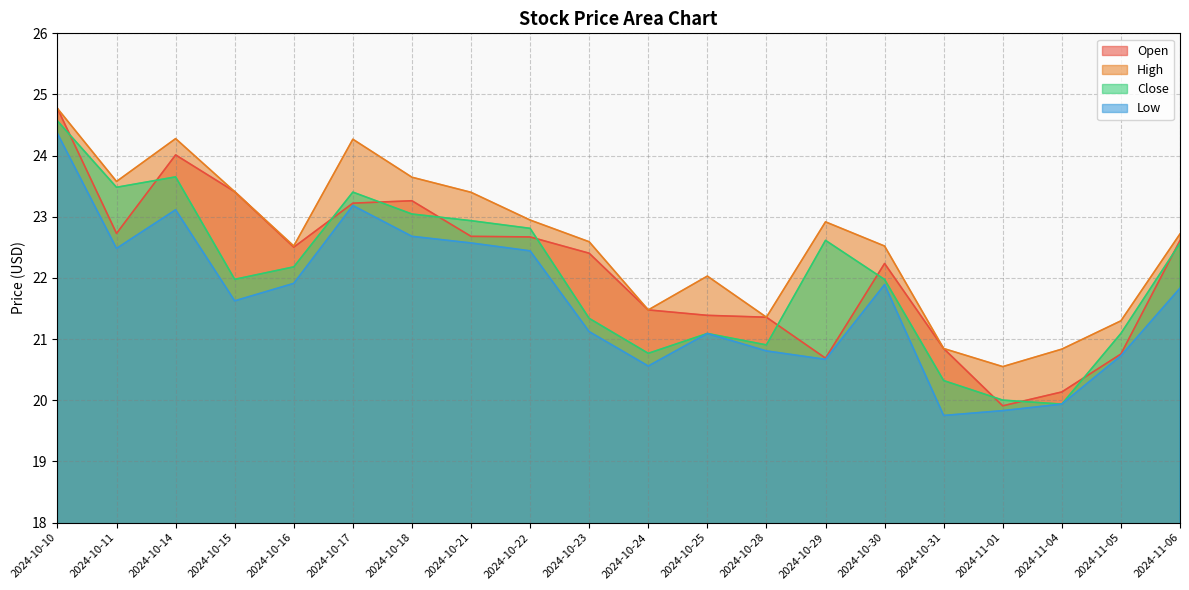

True or false: High and Close intersect in this chart.

False